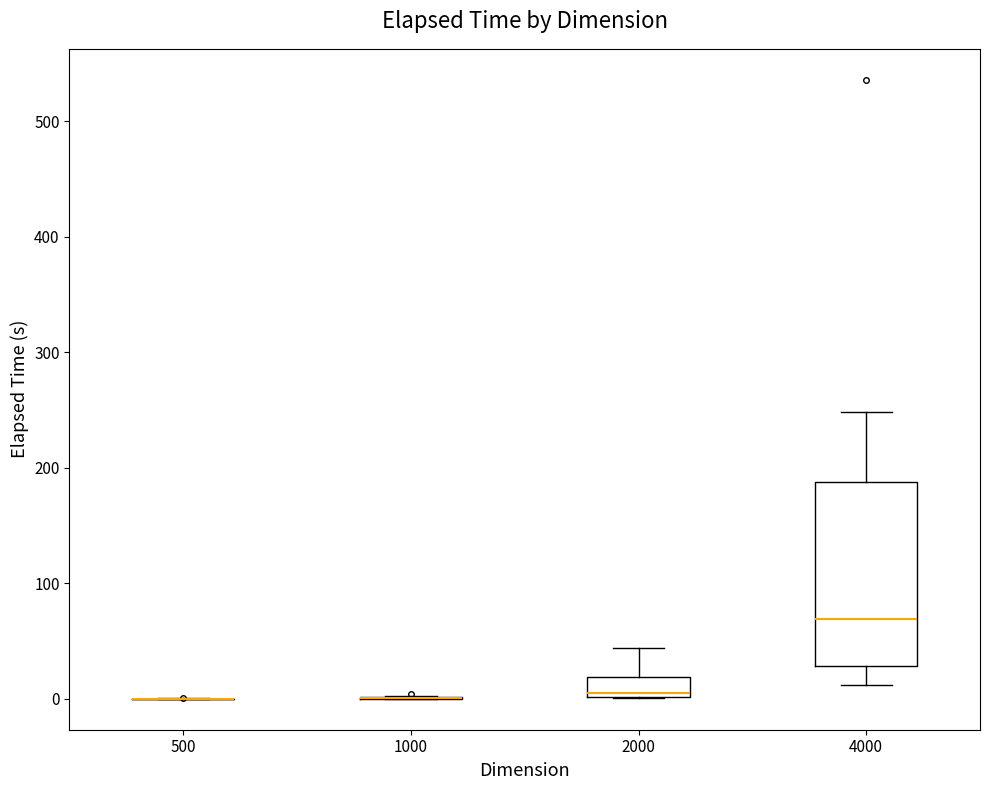

Comparing the boxes themselves (not the whiskers), which one is the tallest?

4000